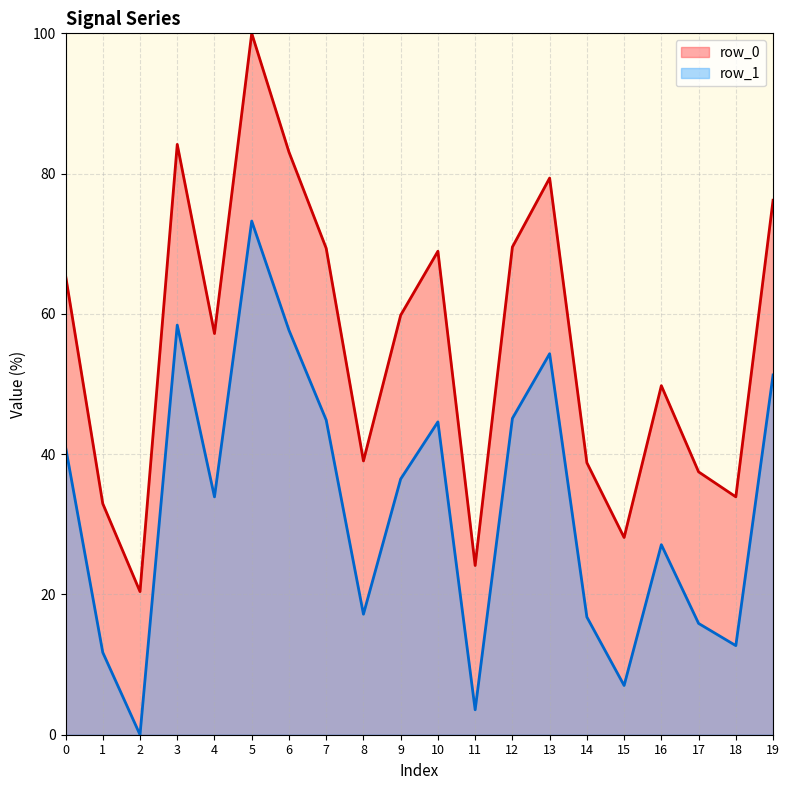

At how many categories does at least one series exceed 62?

9